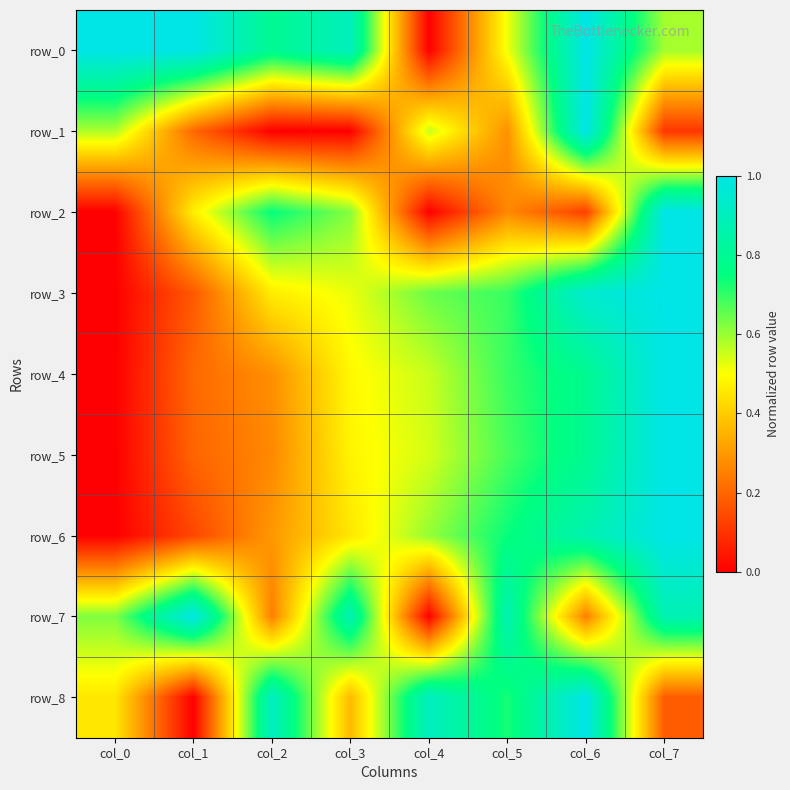

How many values in row_6 are above zero?

7